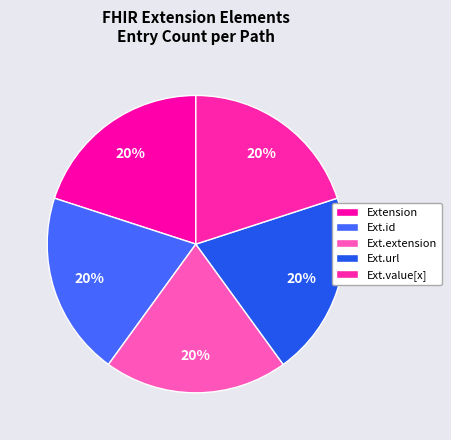

What is the smallest slice in the pie chart?

Extension